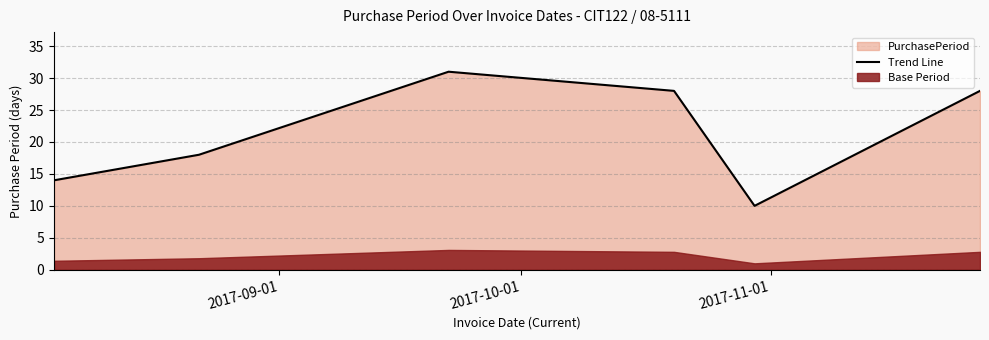

What is the maximum value shown in the chart?

31